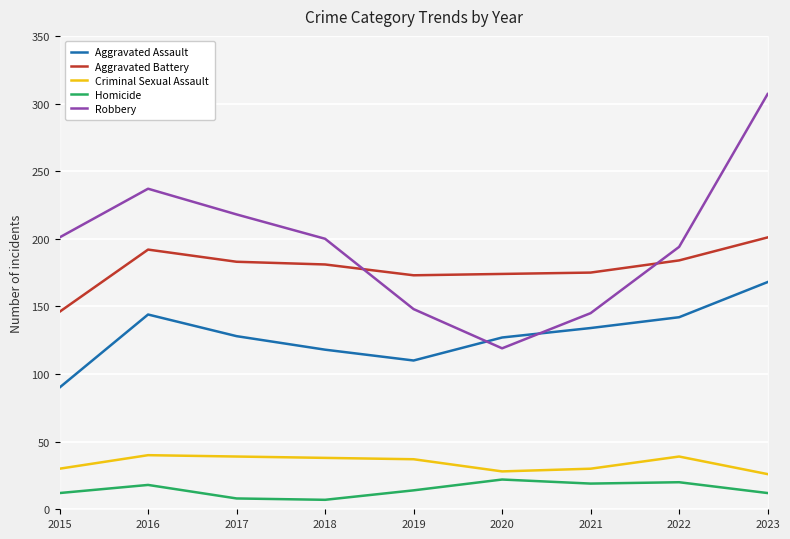

Where is Criminal Sexual Assault nearest to the value 33?

2015